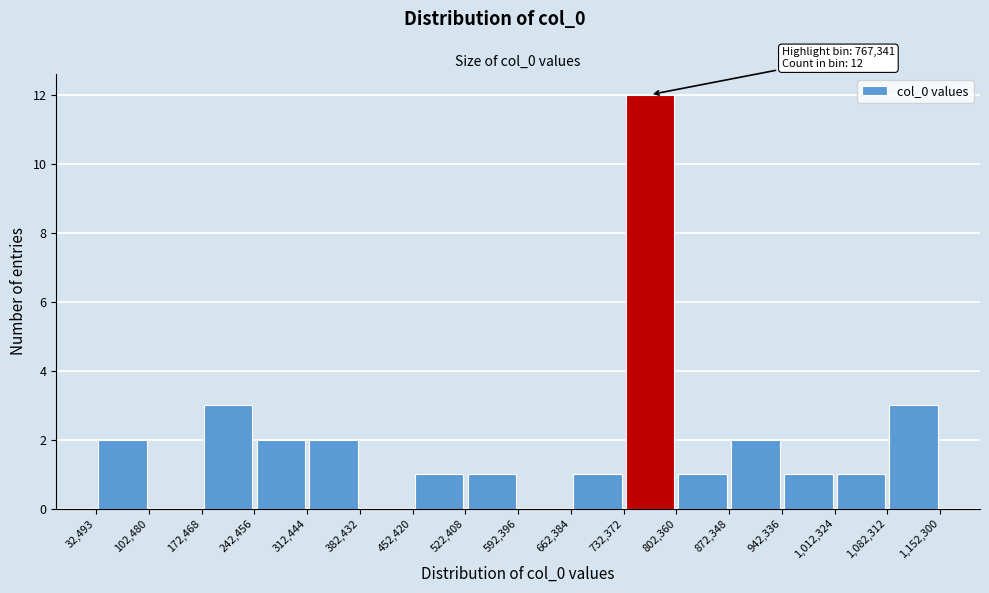

Which range on the x-axis has the tallest bar?

732,372 to 802,360